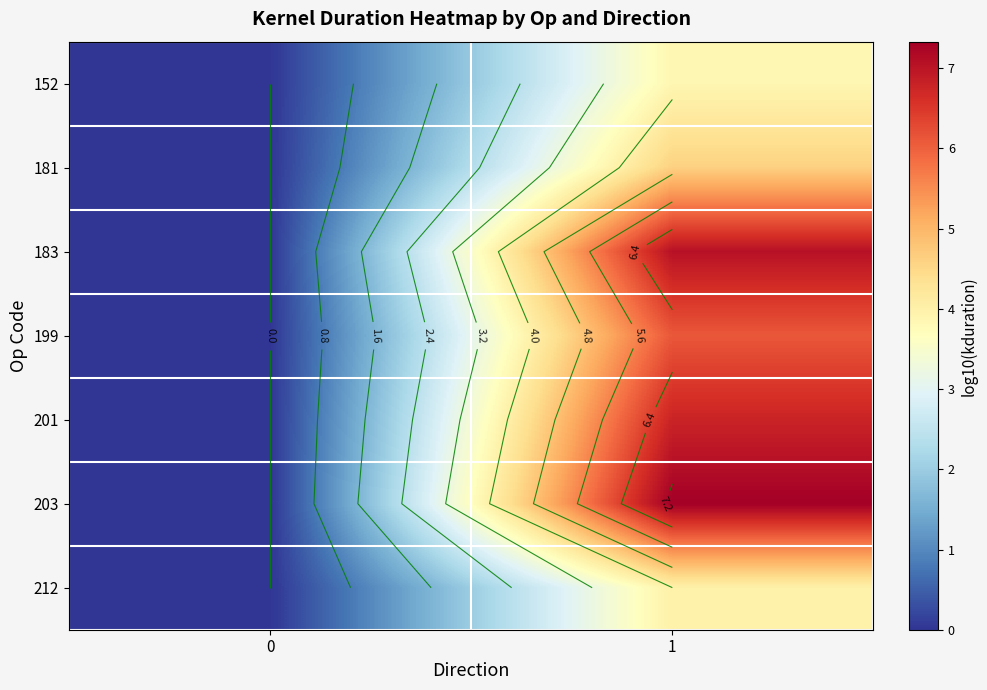

At which category is the sum across all series the highest?

1